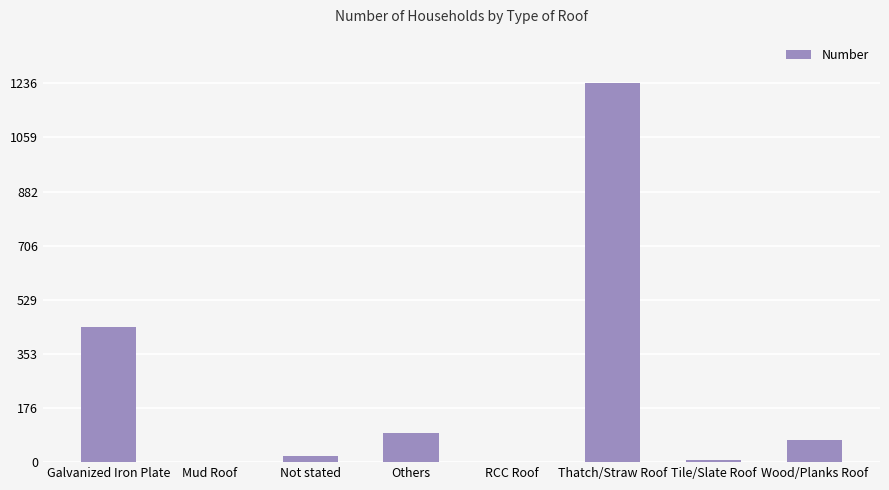

Are the bars horizontal?

No